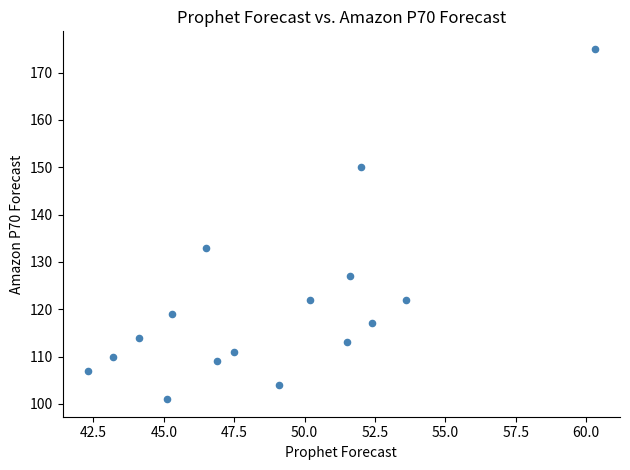

What Y value in the scatter plot is closest to 138?

133